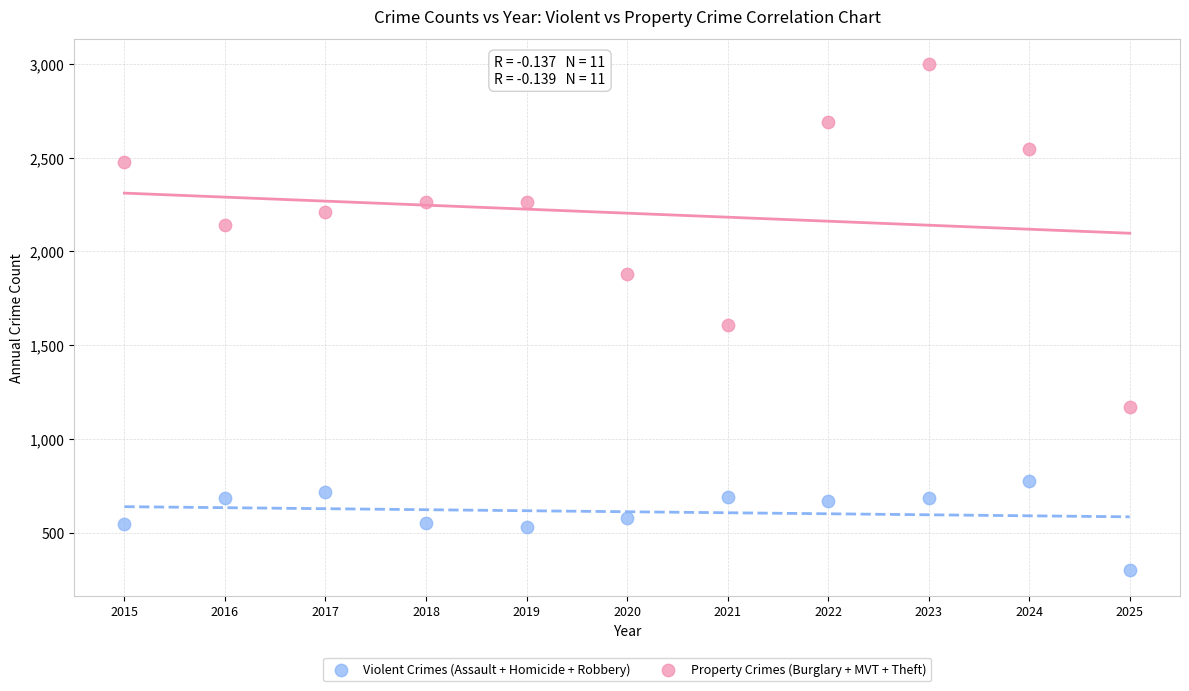

What is the X range (max minus min) for the scatter plot?

10